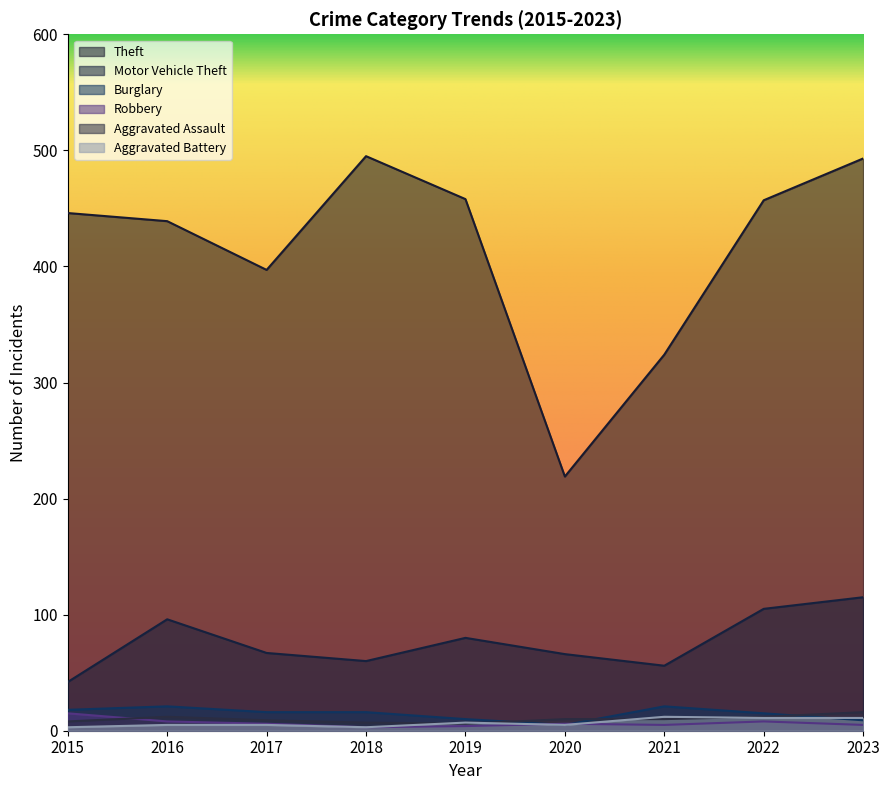

True or false: Theft has a value of 383 at 2020.

False